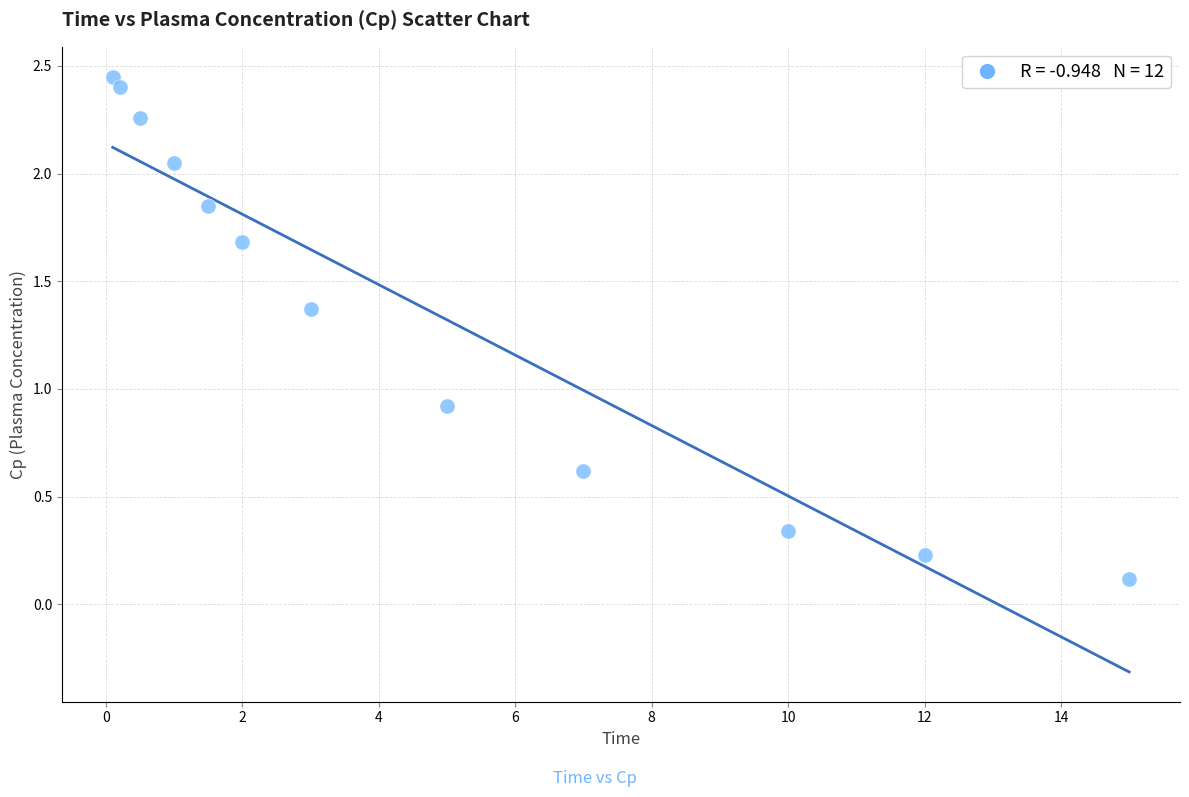

What is the average Y value?

1.4